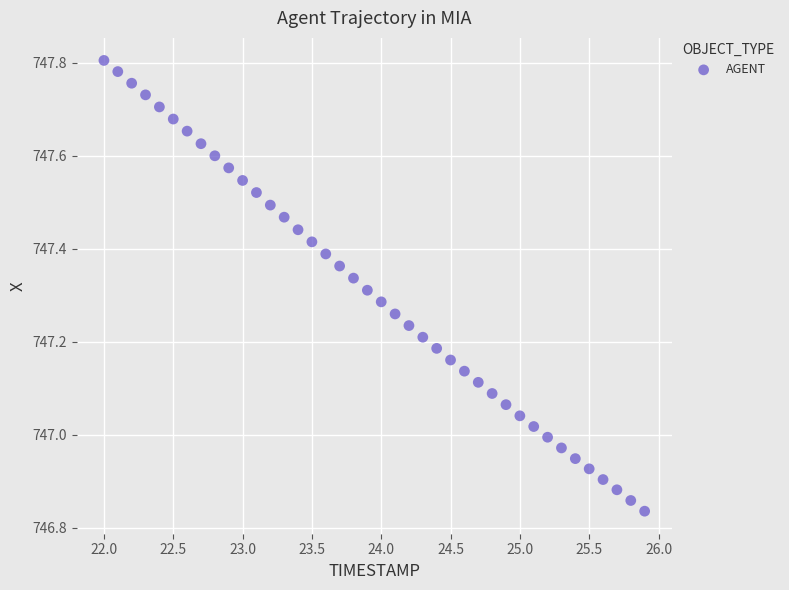

What is the range of Y values (max minus min)?

1.0